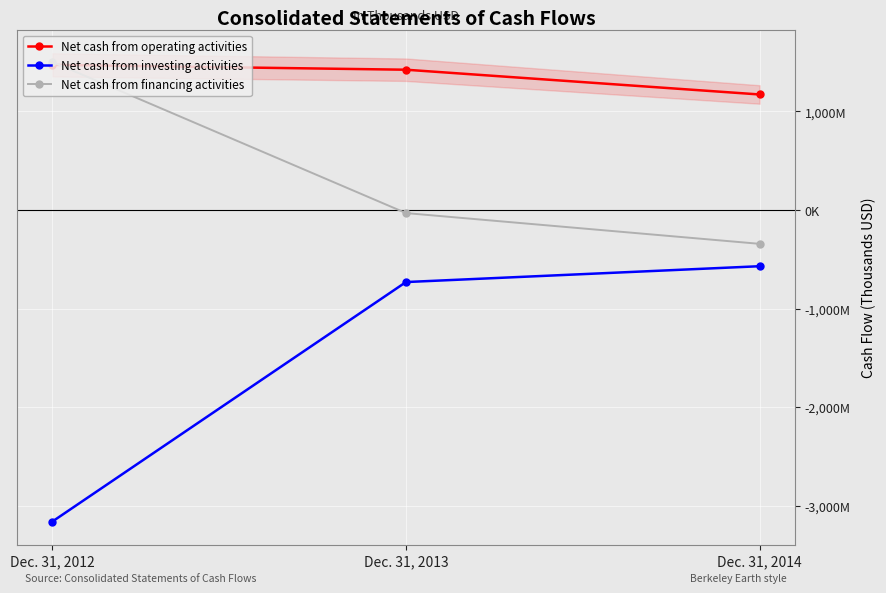

Which category has the highest value across all series?

Dec. 31, 2012